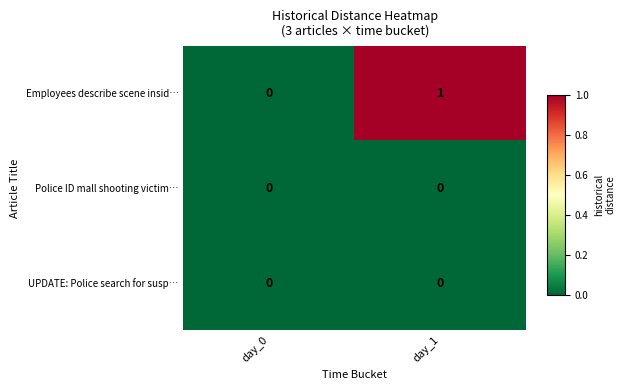

Reading left to right, what are all the values shown in this chart?

Employees describe scene insid…: 0	1
Police ID mall shooting victim…: 0	0
UPDATE: Police search for susp…: 0	0